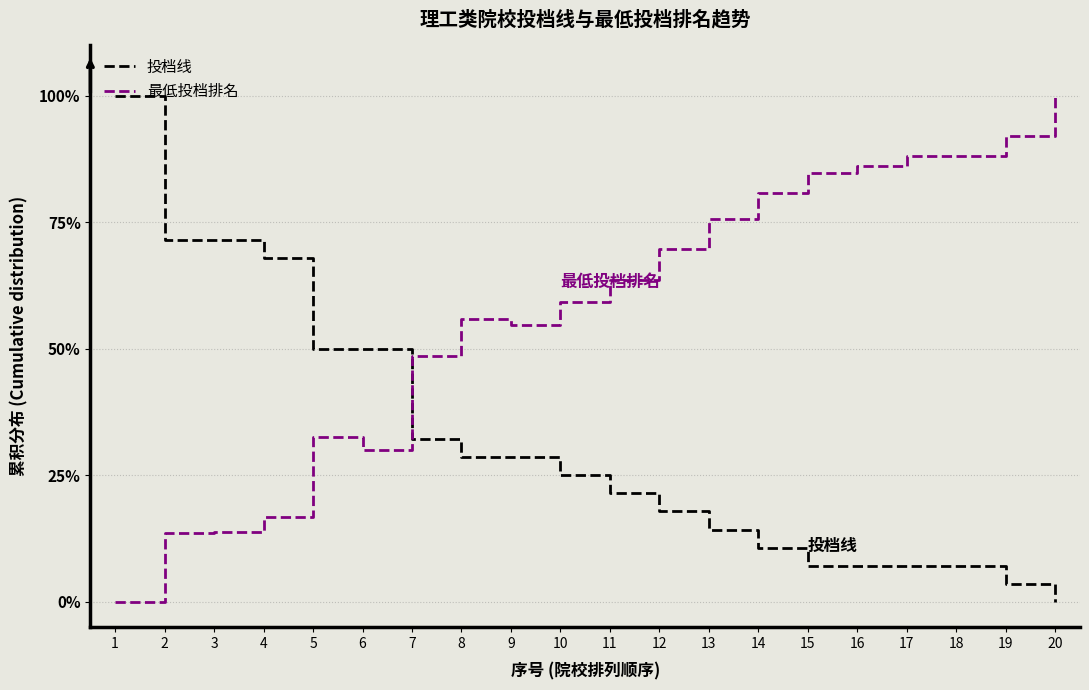

Is the value of 投档线 at 7 greater than the value of 最低投档排名 at 1?

Yes